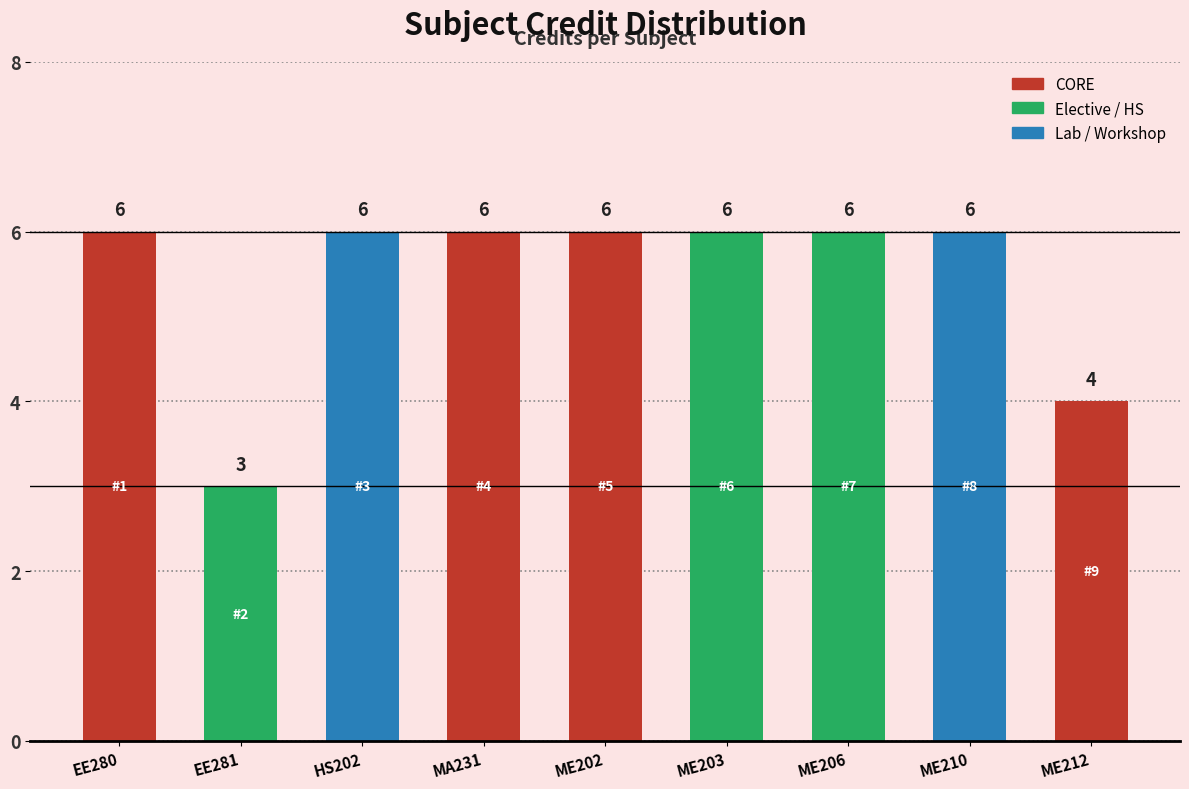

What is the ratio of the value at ME210 to the value at ME212?

1.5